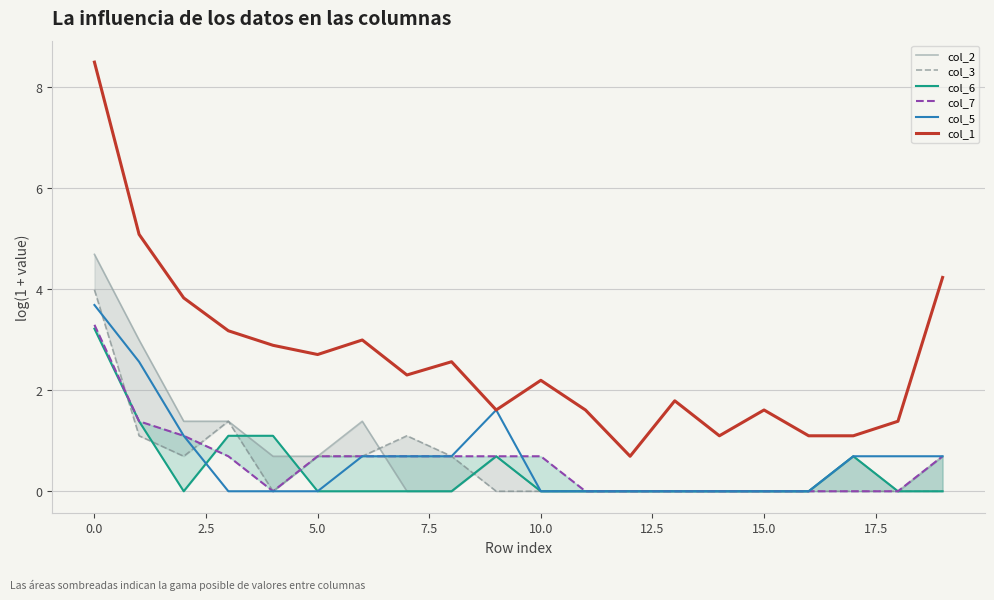

Which series has the largest range (max minus min)?

col_1